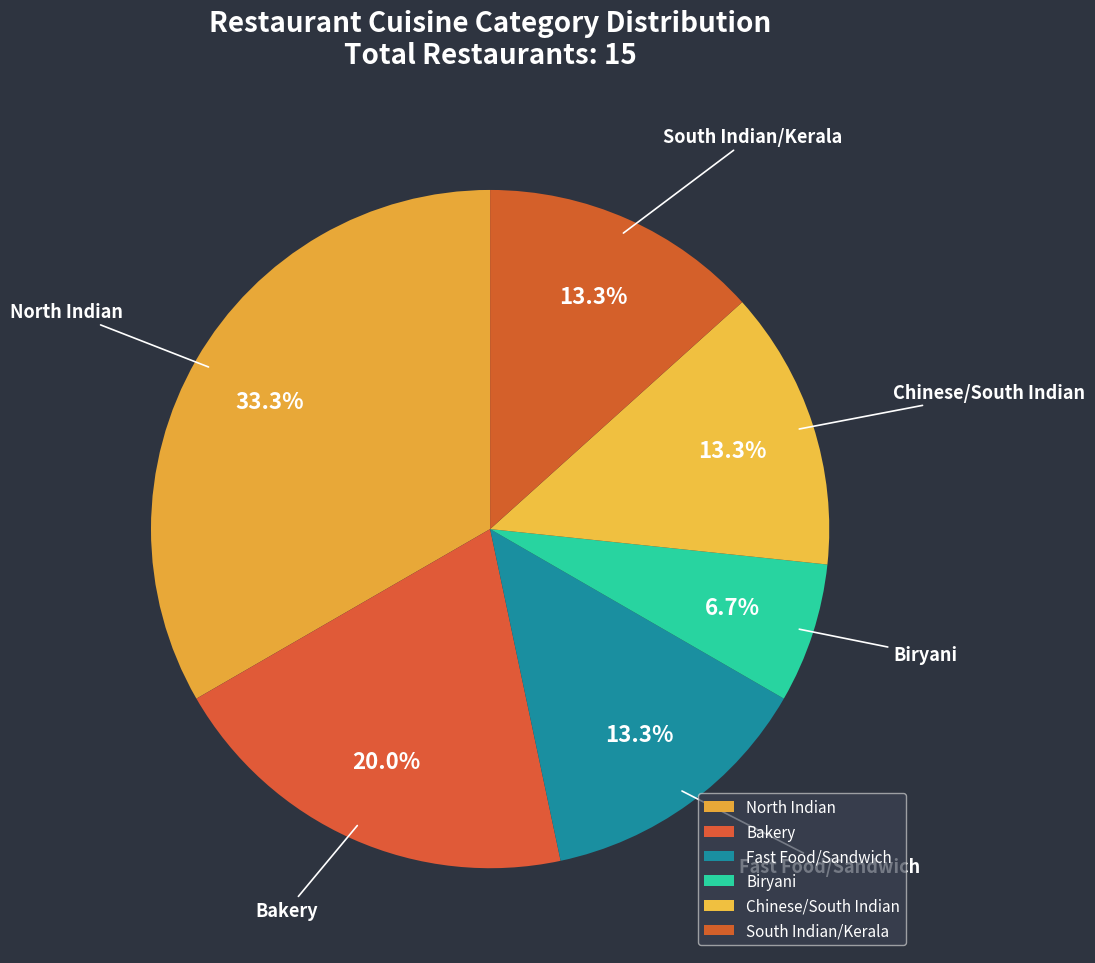

What is the total percentage of Biryani and South Indian/Kerala?

20.0%